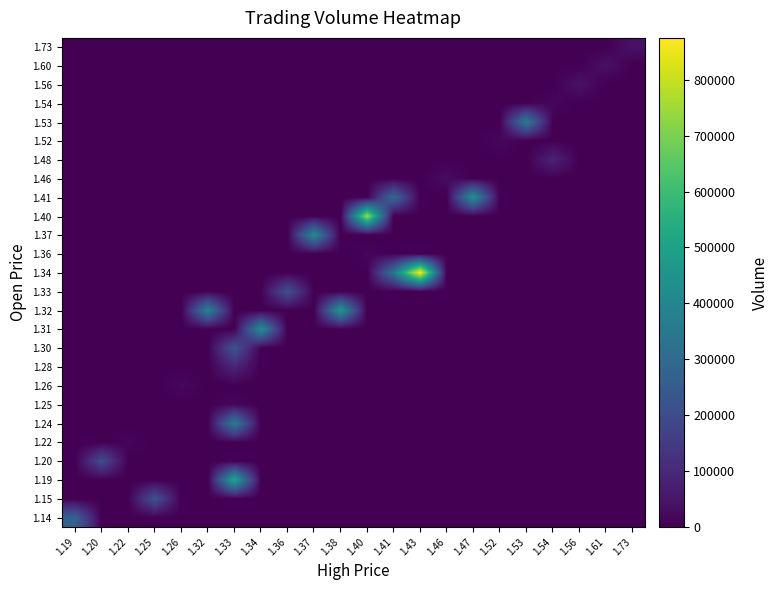

Which category has the lowest value across all series?

1.20